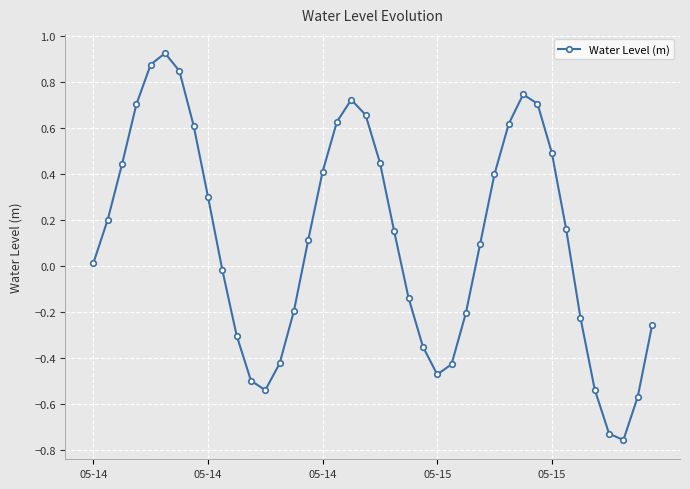

How many values are below zero?

17